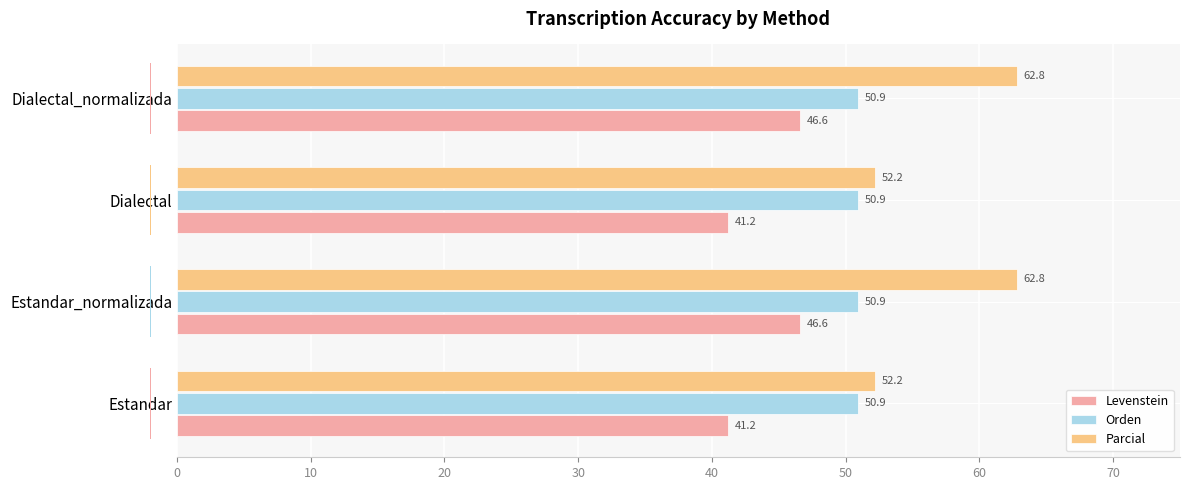

The value of Parcial at Dialectal_normalizada is 62.8. True or false?

True